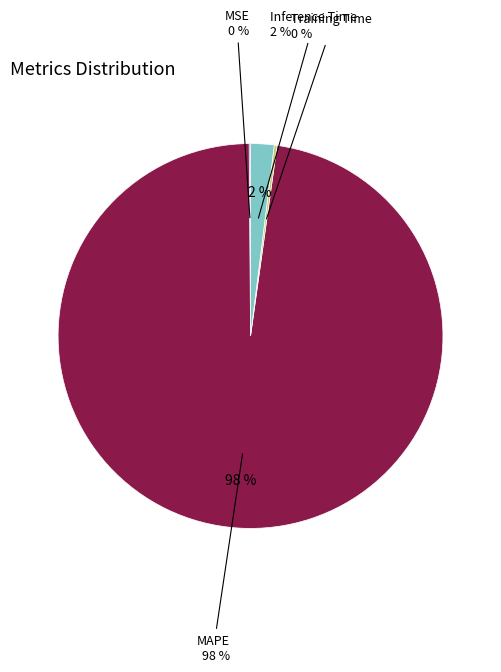

Count the number of slices in the pie.

4